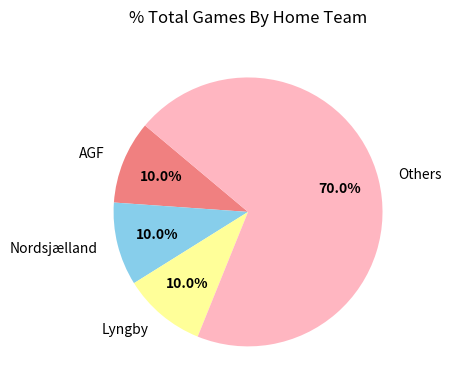

Count the number of slices in the pie.

4